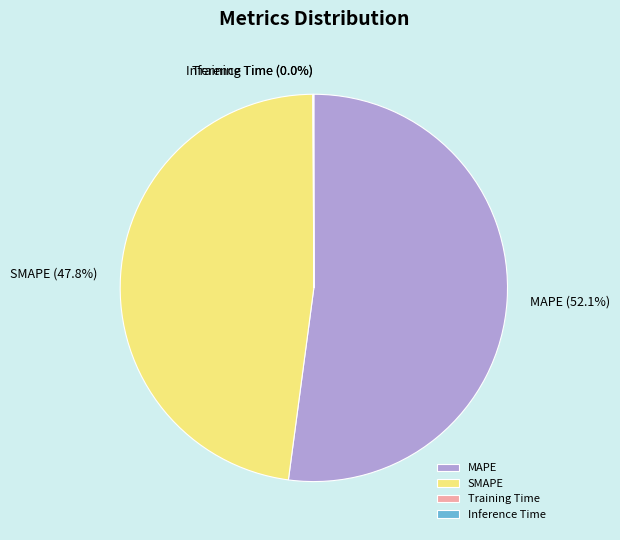

How much of the chart is everything except SMAPE?

52.2%